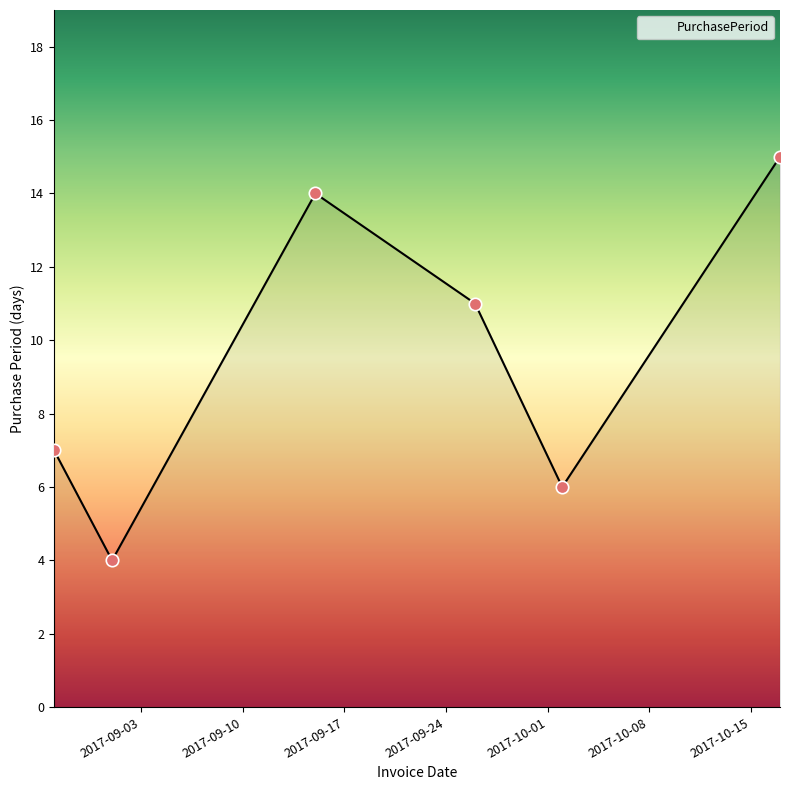

What is the difference between the second highest and minimum values?

10